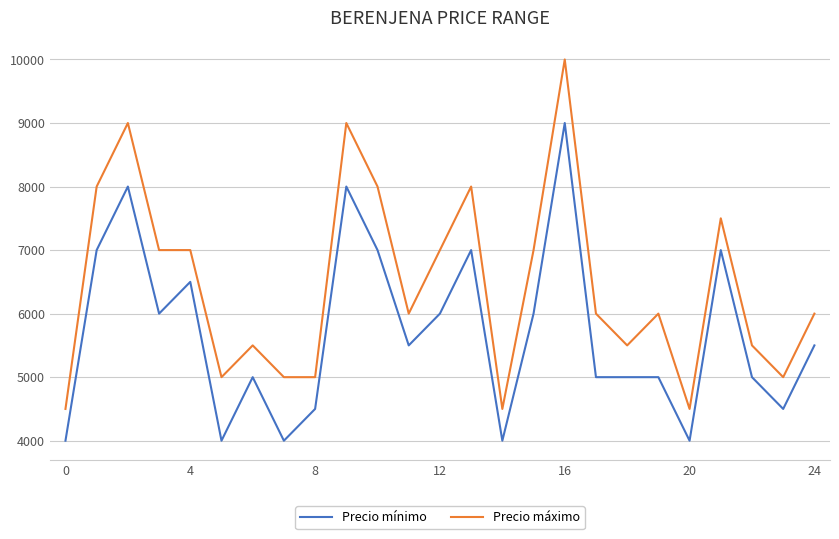

At how many categories does at least one series exceed 4841?

22